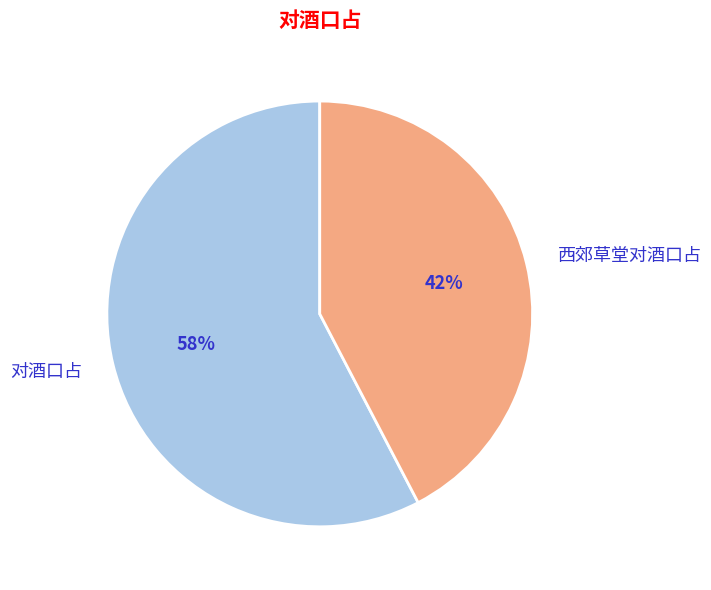

Which slice represents more than half of the pie?

对酒口占